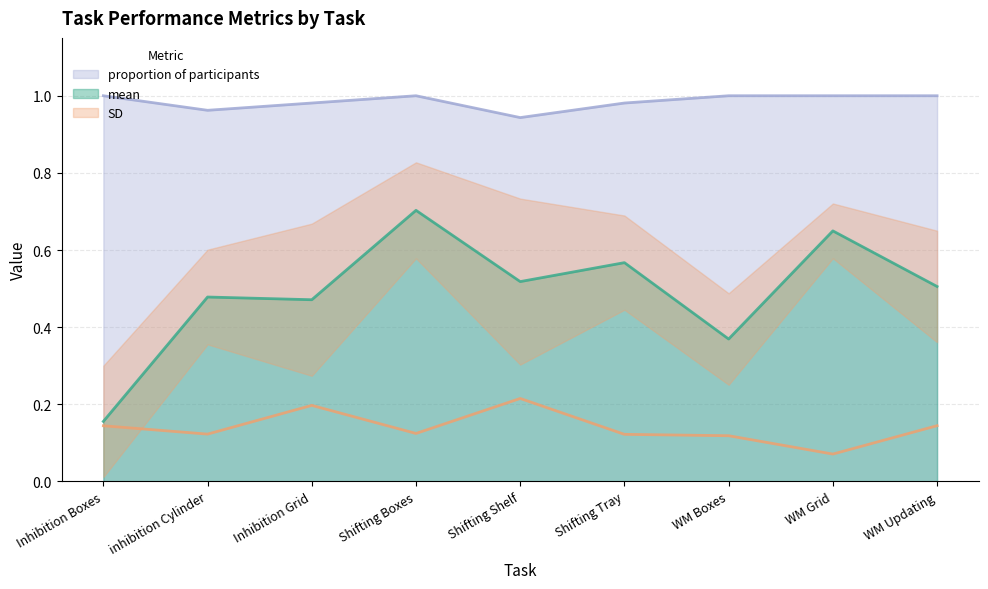

List the labels in order of mean value, largest first.

Shifting Boxes, WM Grid, Shifting Tray, Shifting Shelf, WM Updating, inhibition Cylinder, Inhibition Grid, WM Boxes, Inhibition Boxes